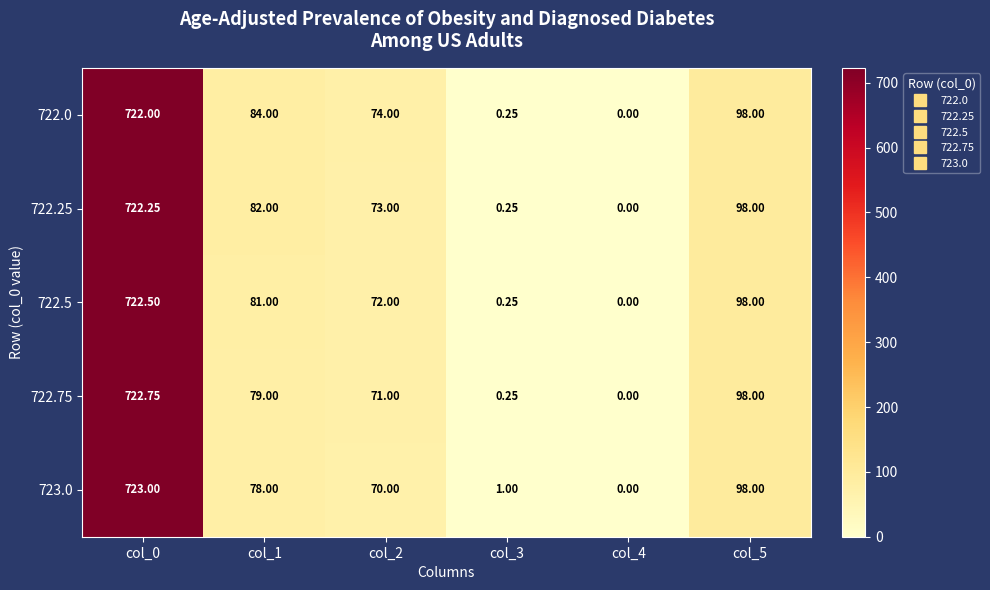

Is the value of 722.75 at col_1 greater than the value of 722.0 at col_4?

Yes